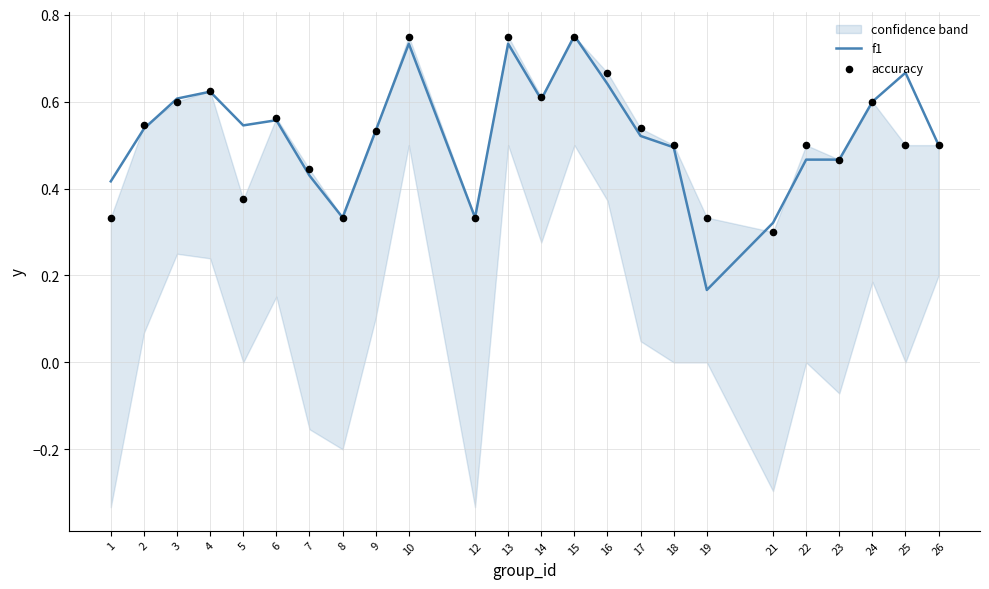

At how many categories does at least one series exceed 0?

24